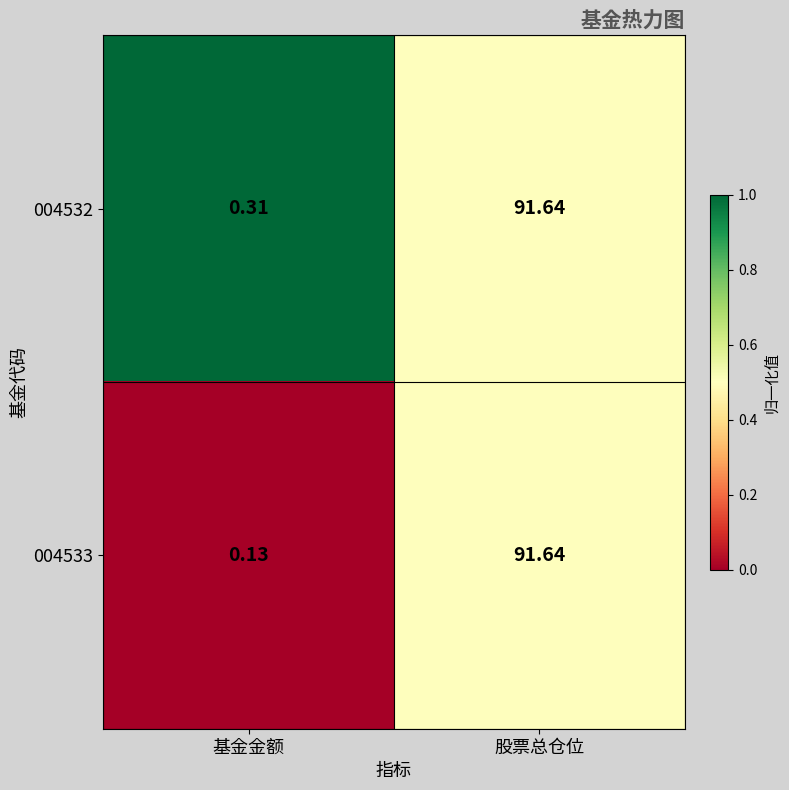

What is the maximum value shown in the chart?

91.6